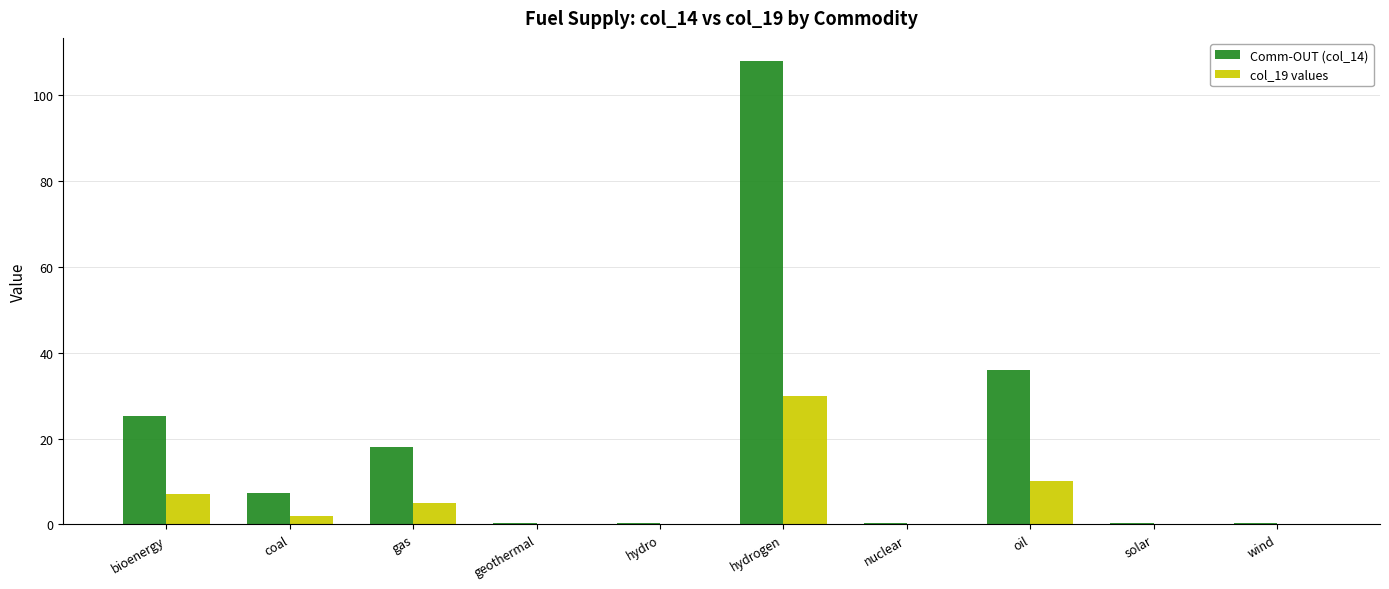

Which label corresponds to the largest value in the chart?

hydrogen